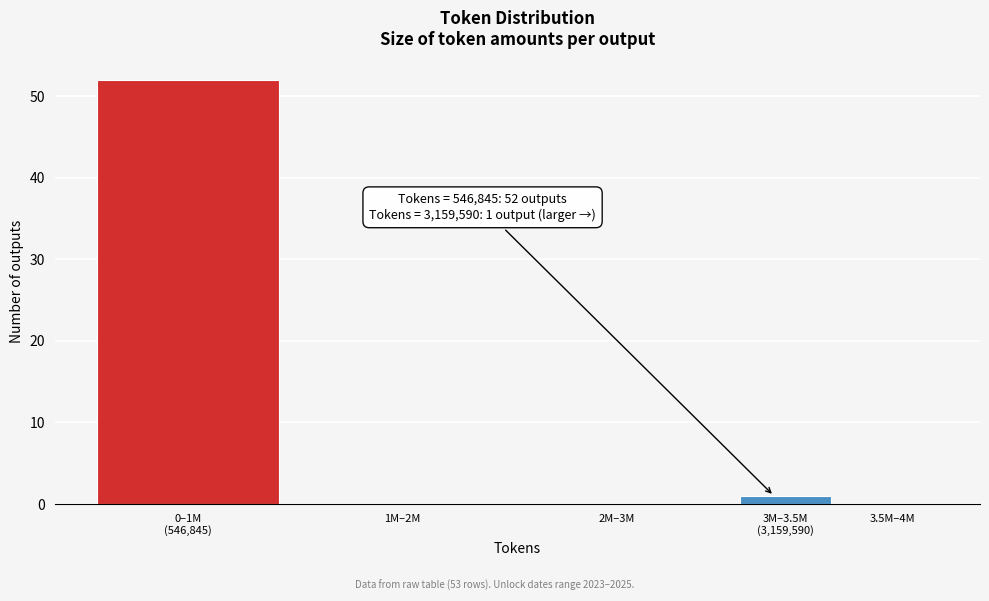

What is the sum of all values?

53